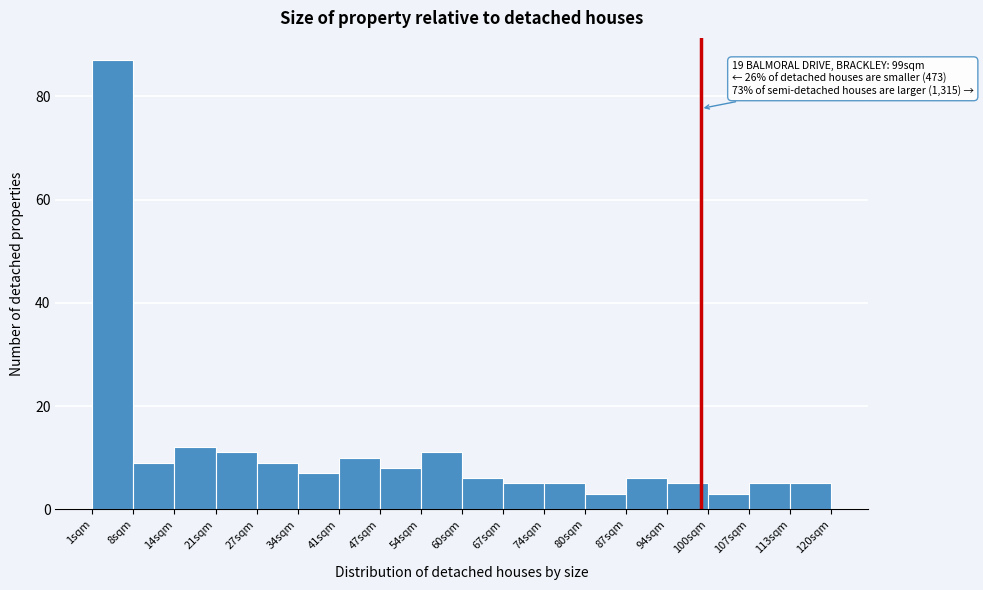

Over which range of the x-axis is the bar tallest?

1 to 8